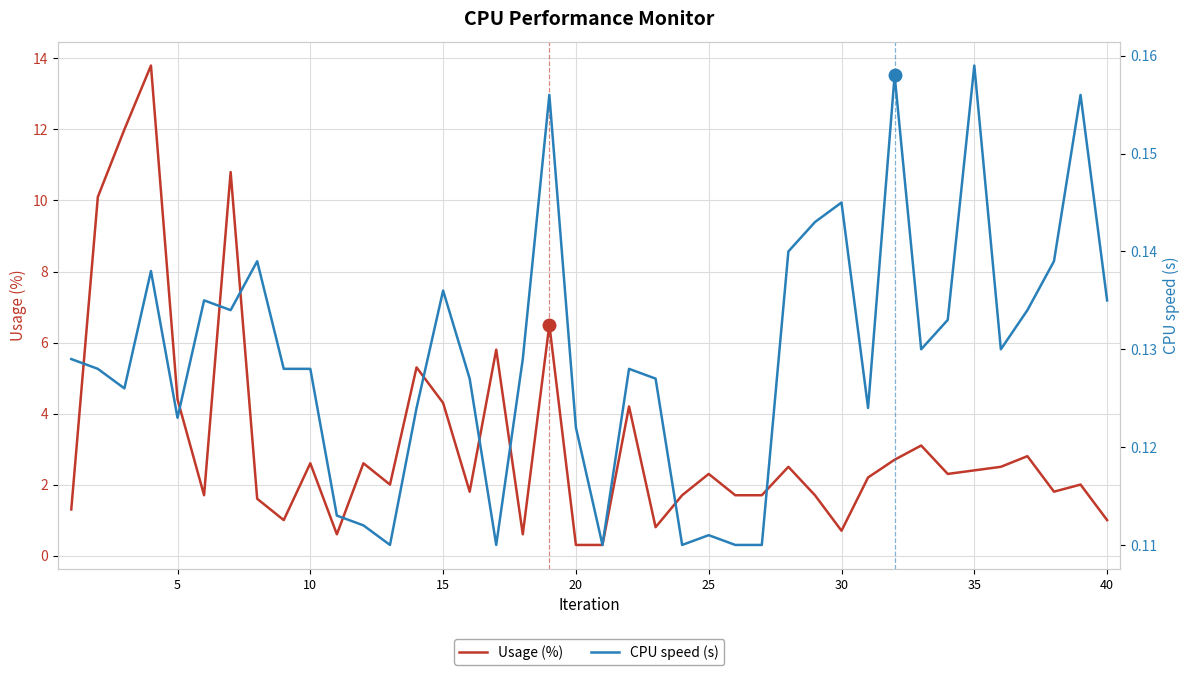

Reading left to right, what are all the values shown in this chart?

Usage (%): 1.3	10.1	12.0	13.8	4.4	1.7	10.8	1.6	1.0	2.6	0.6	2.6	2.0	5.3	4.3	1.8	5.8	0.6	6.5	0.3	0.3	4.2	0.8	1.7	2.3	1.7	1.7	2.5	1.7	0.7	2.2	2.7	3.1	2.3	2.4	2.5	2.8	1.8	2.0	1.0
CPU speed (s): 0.1	0.1	0.1	0.1	0.1	0.1	0.1	0.1	0.1	0.1	0.1	0.1	0.1	0.1	0.1	0.1	0.1	0.1	0.2	0.1	0.1	0.1	0.1	0.1	0.1	0.1	0.1	0.1	0.1	0.1	0.1	0.2	0.1	0.1	0.2	0.1	0.1	0.1	0.2	0.1